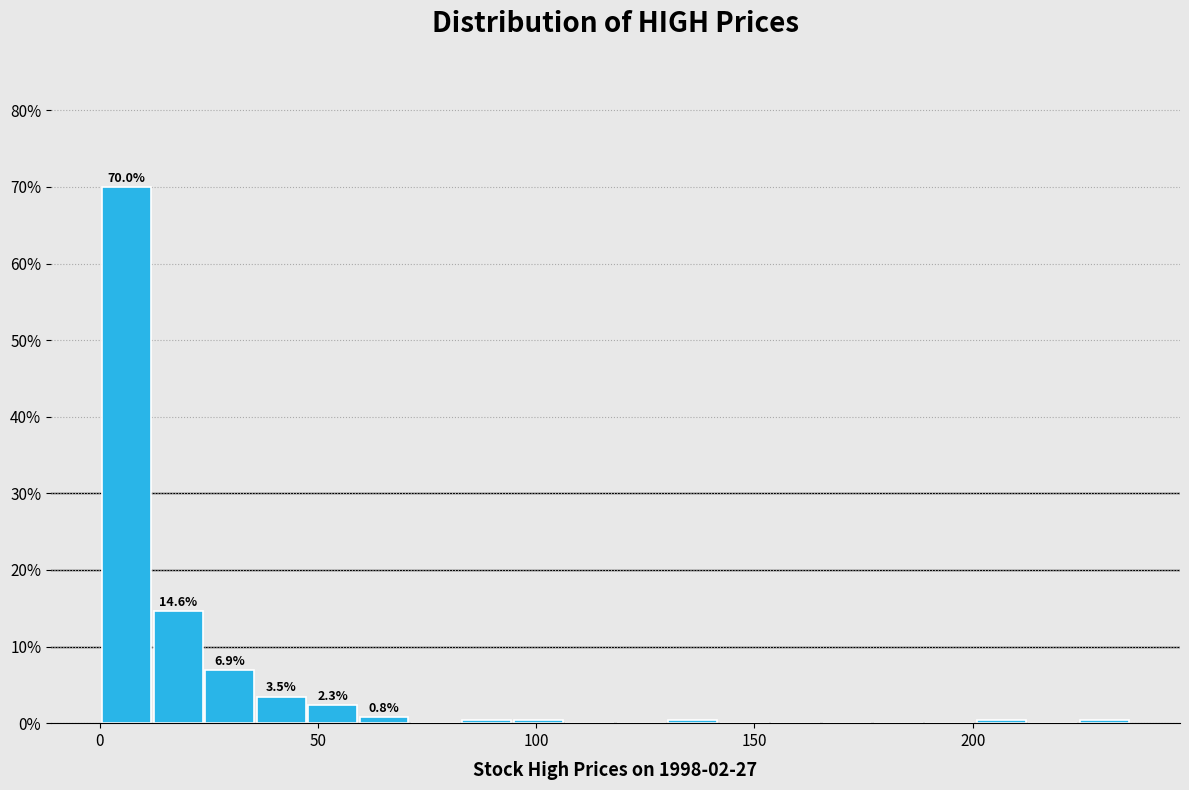

Read against the x-axis, roughly where is the centre of the tallest bar?

5